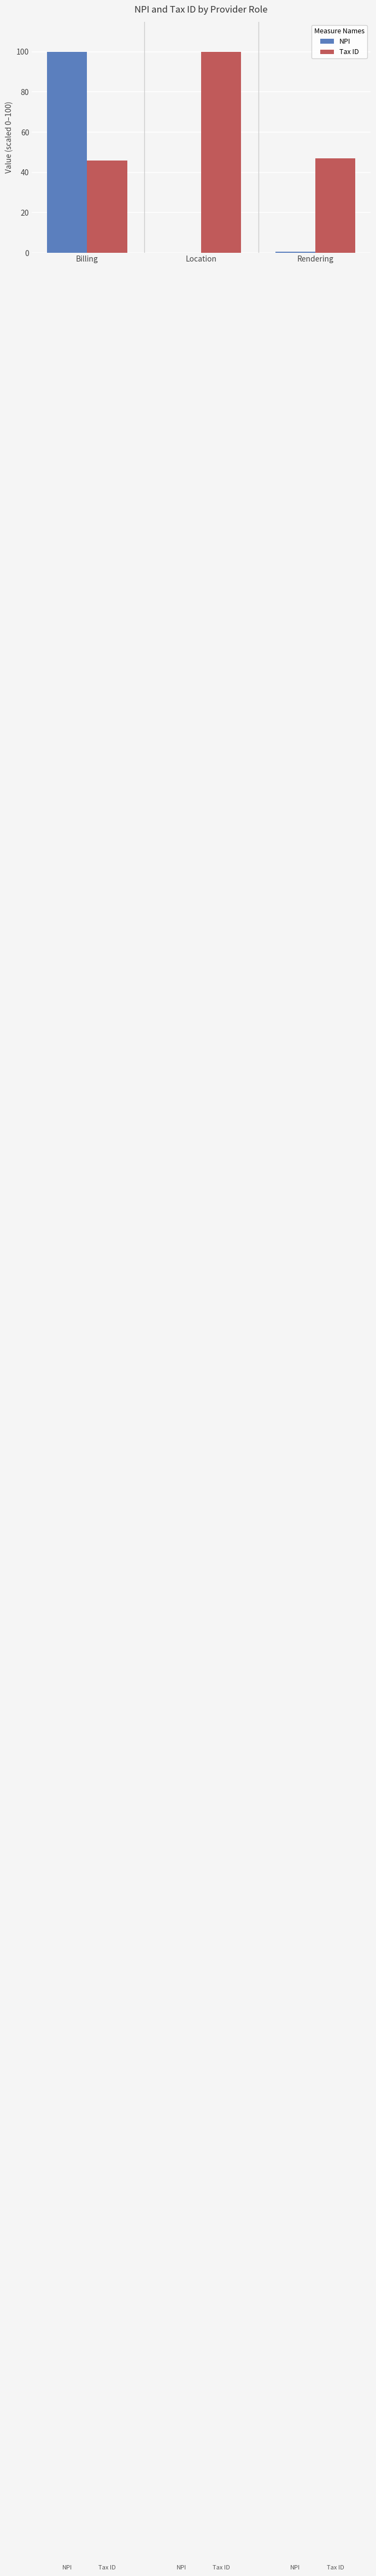

What is the approximate value of NPI at Location?

0.1